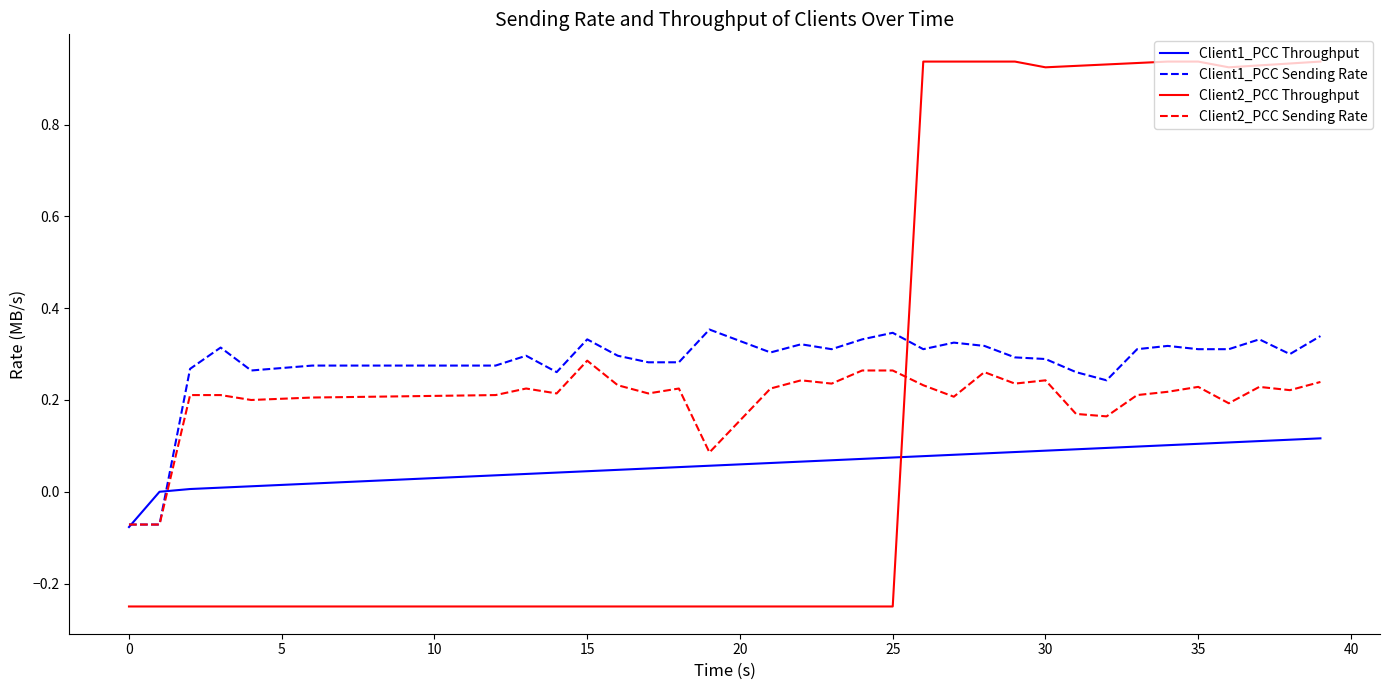

Which series has the widest spread of values?

Client2_PCC Throughput